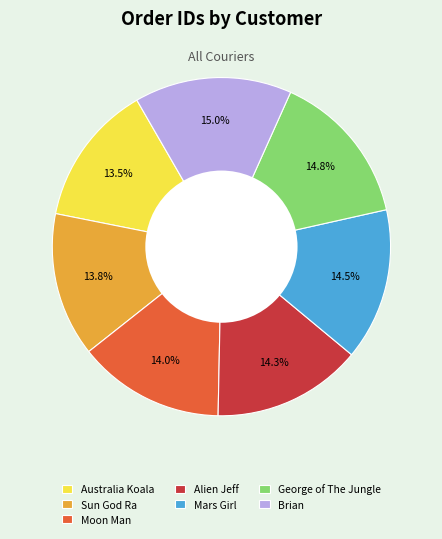

How many slices are in this pie chart?

7